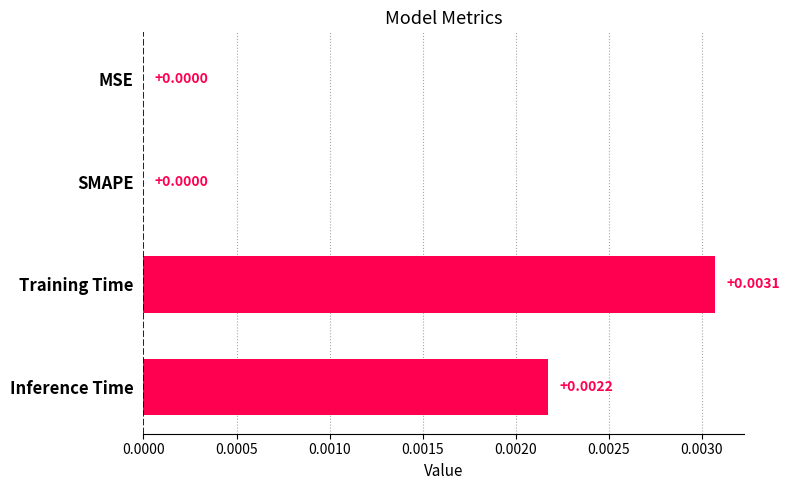

Which category has the highest value across all series?

Training Time